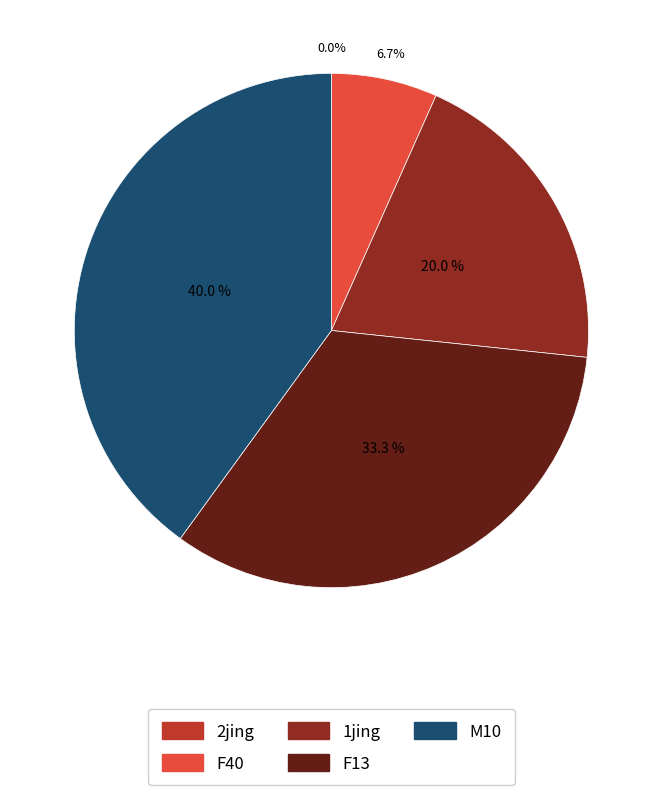

To the nearest percent, what portion does 1jing represent?

20%